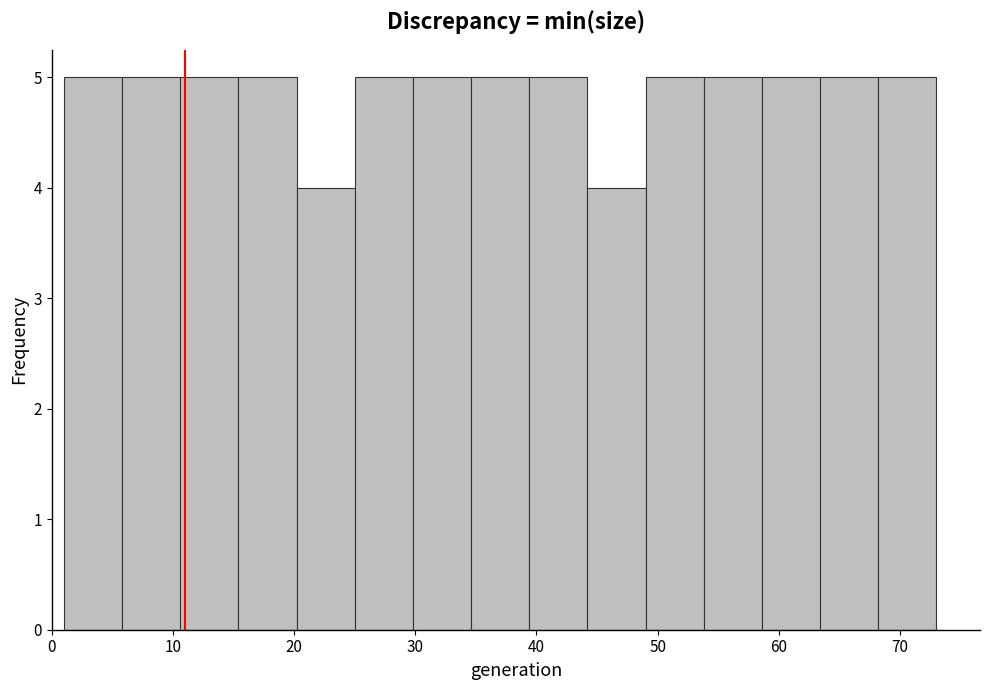

Reading left to right, list every bar in this chart as the range it spans on the x-axis followed by its height. Neither the bar edges nor the heights are printed on the chart, so give them approximately, as read against the axes.

1.0 to 5.8: 5
5.8 to 10.6: 5
10.6 to 15.4: 5
15.4 to 20.2: 5
20.2 to 25.0: 4
25.0 to 29.8: 5
29.8 to 34.6: 5
34.6 to 39.4: 5
39.4 to 44.2: 5
44.2 to 49.0: 4
49.0 to 53.8: 5
53.8 to 58.6: 5
58.6 to 63.4: 5
63.4 to 68.2: 5
68.2 to 73.0: 5